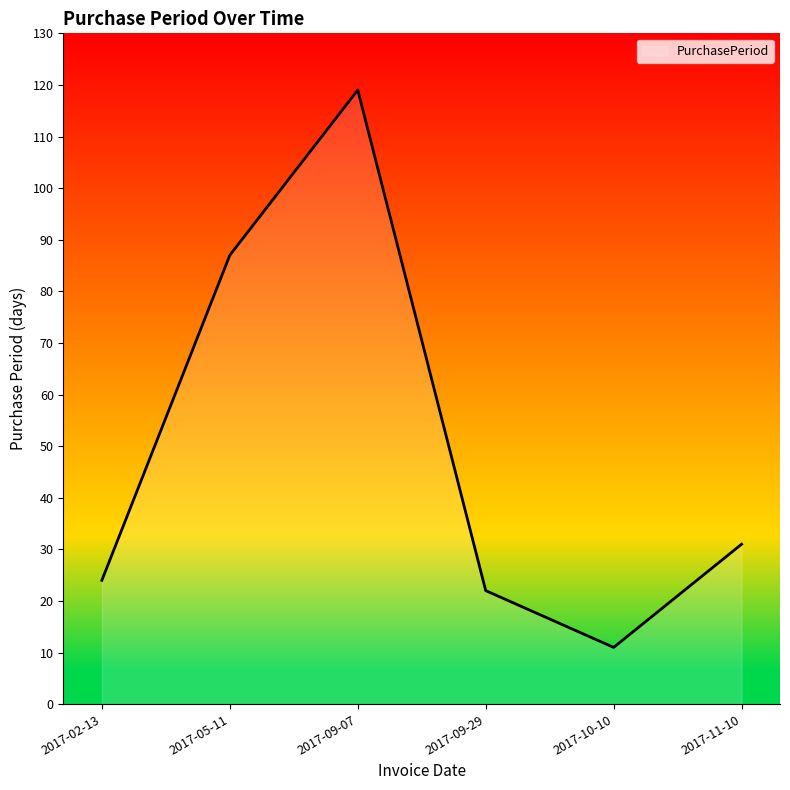

Which has a higher value, 2017-11-10 or 2017-10-10?

2017-11-10